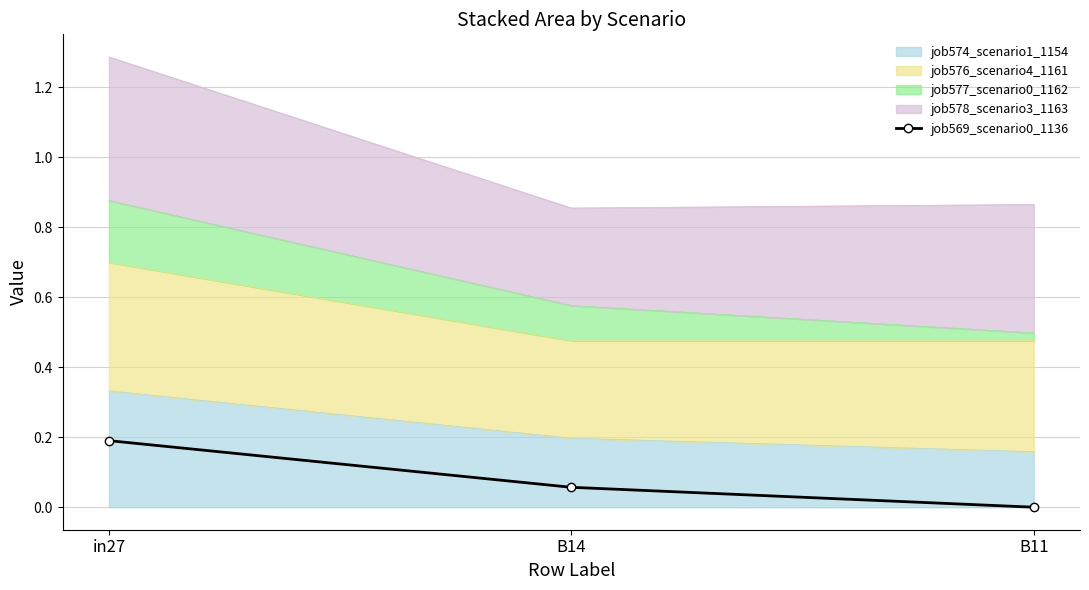

Where is the data nearest to the value 0?

B11